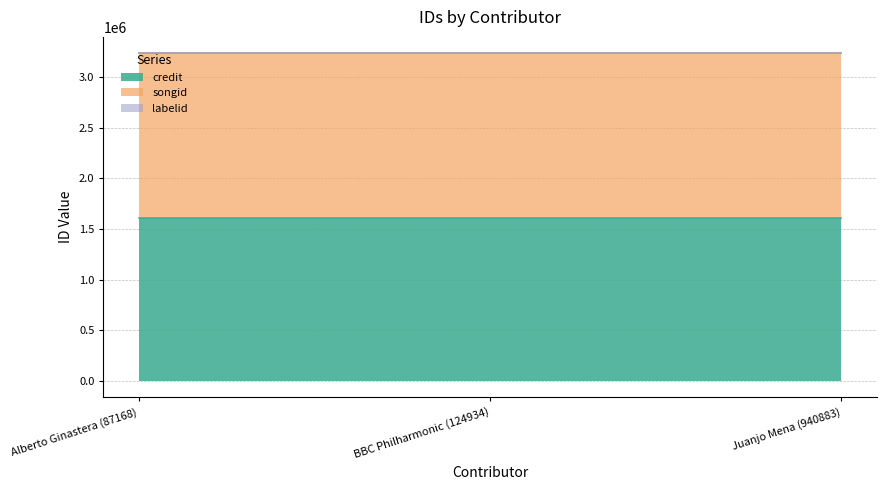

Which series has the largest total across all categories?

songid